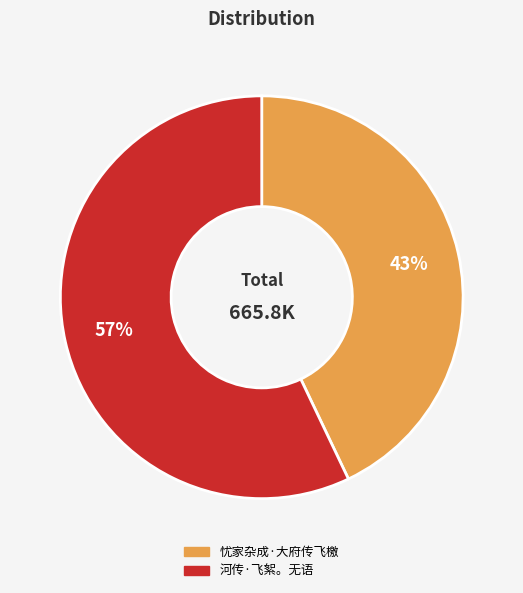

Is the sum of 忧家杂成·大府传飞檄 and 河传·飞絮。无语 greater than half?

Yes